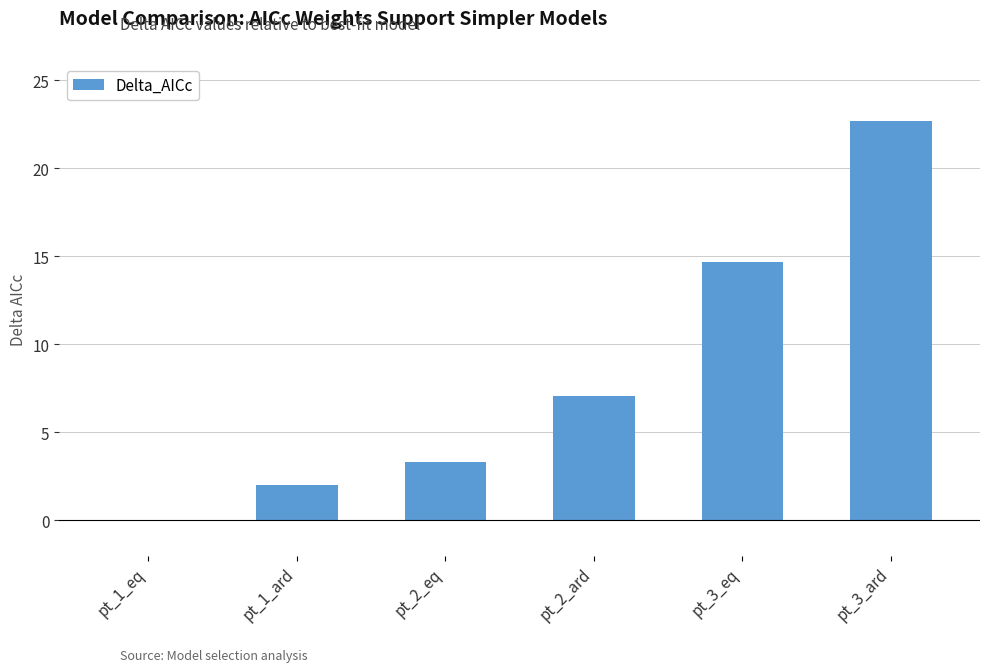

Is it true that the value at pt_2_eq is 1.6?

False